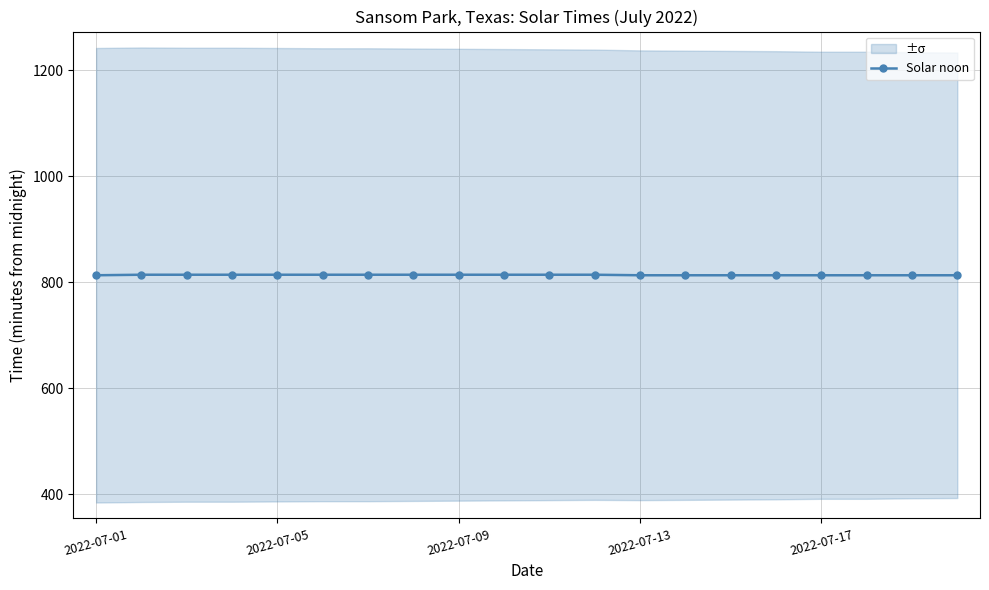

The value at 2022-07-13 is 1066. True or false?

False